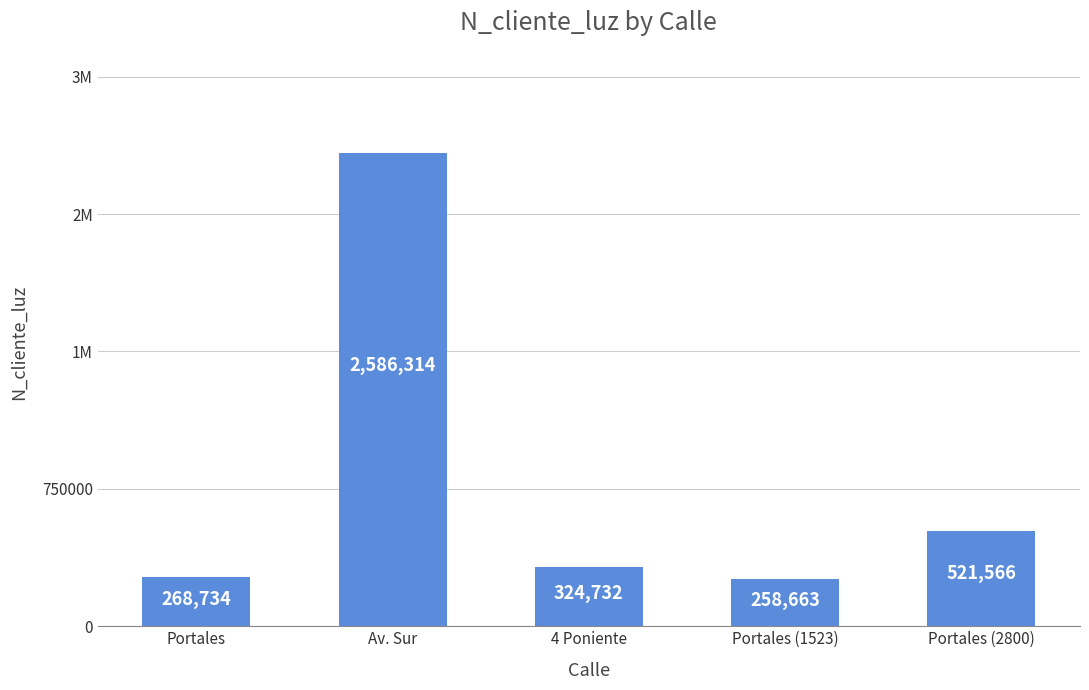

Is it true that the value at Portales (1523) is 258663?

True